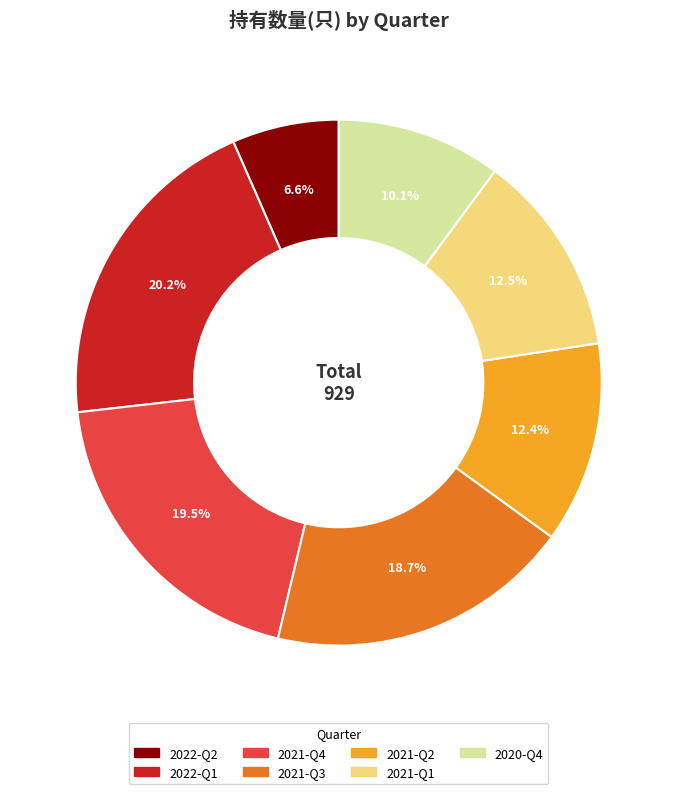

Between 2021-Q3 and 2020-Q4, which is larger?

2021-Q3